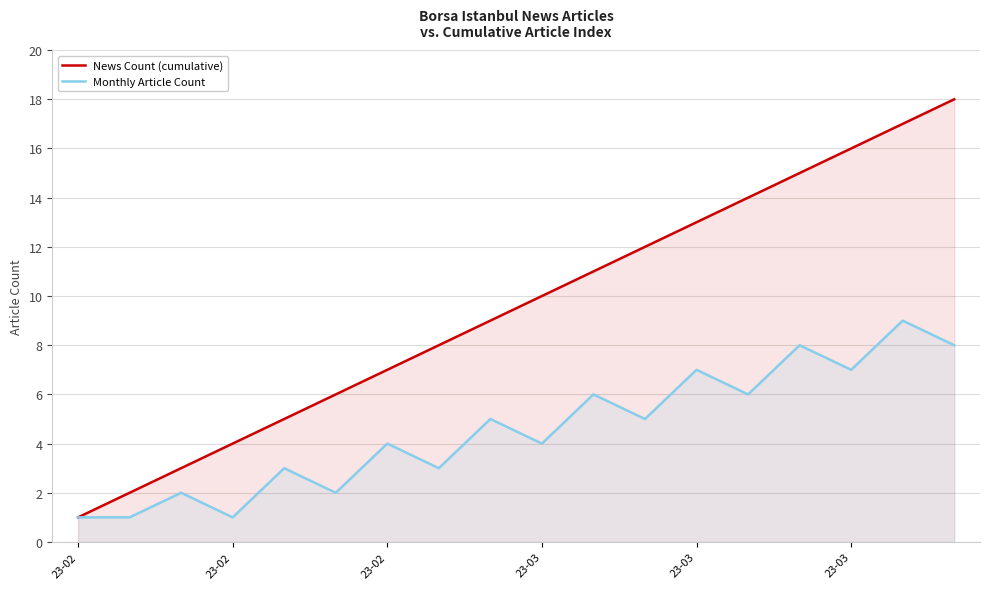

How many values in the News Count (cumulative) series are below 10?

9